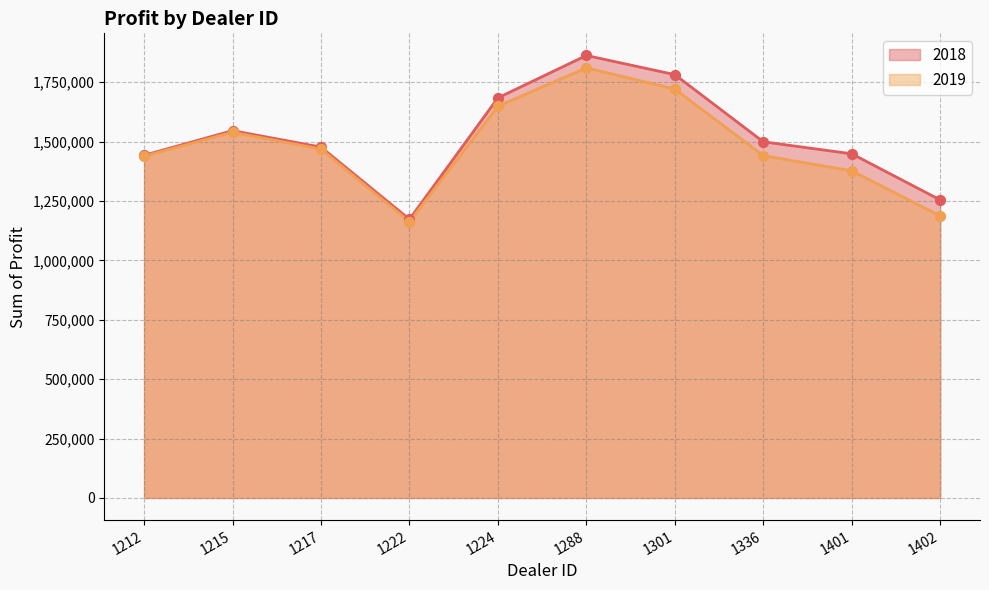

What are all the series names shown in the legend?

2018, 2019